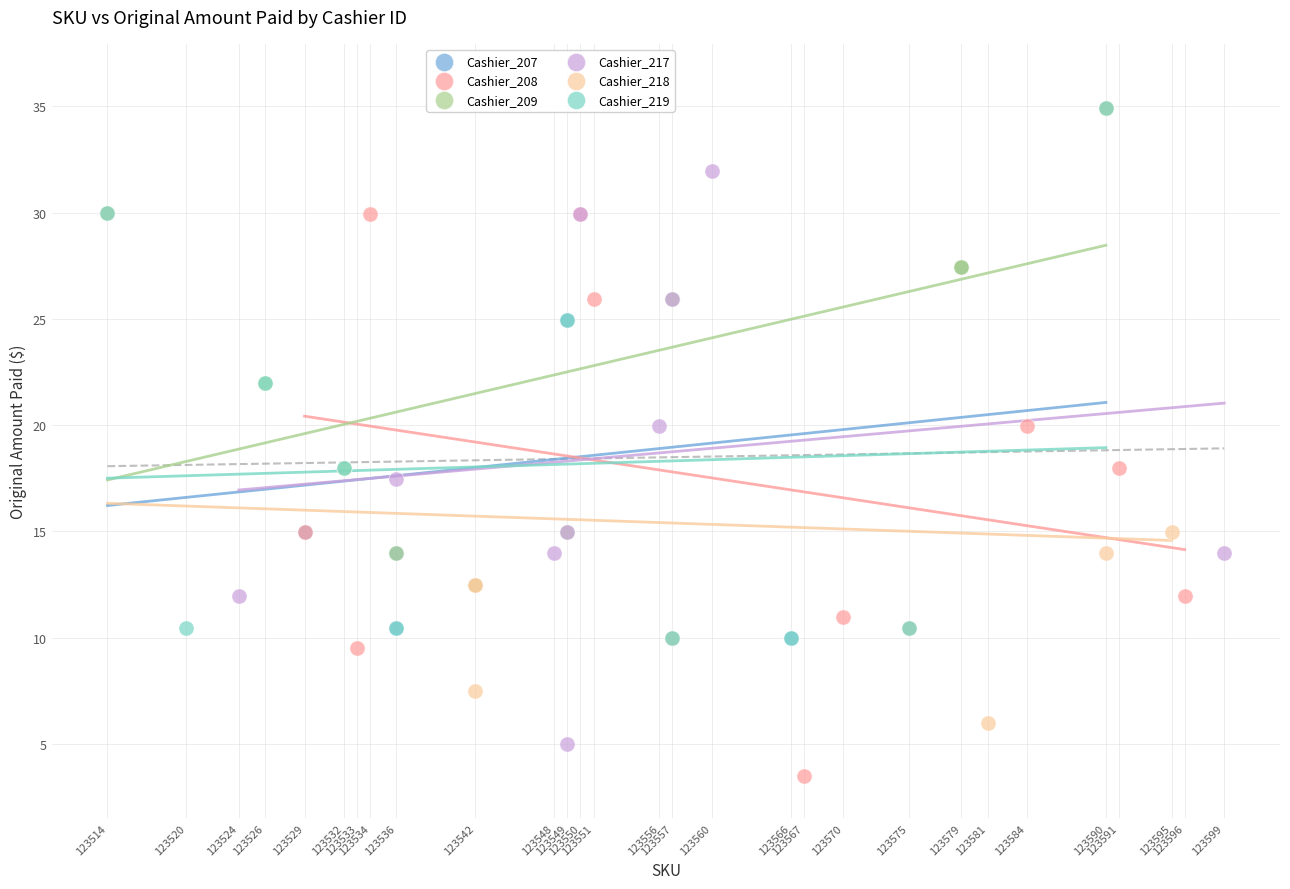

Which series reaches the minimum Y coordinate?

Cashier_208